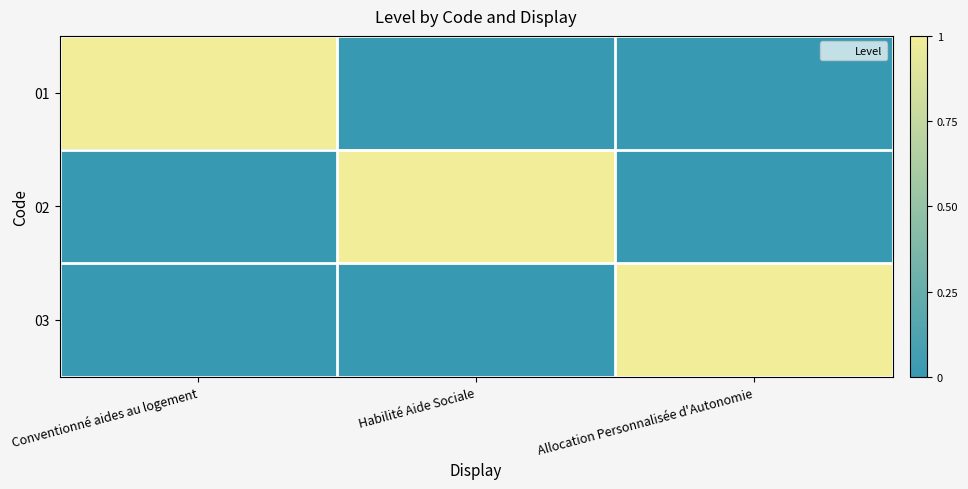

How many data points does each series have?

3